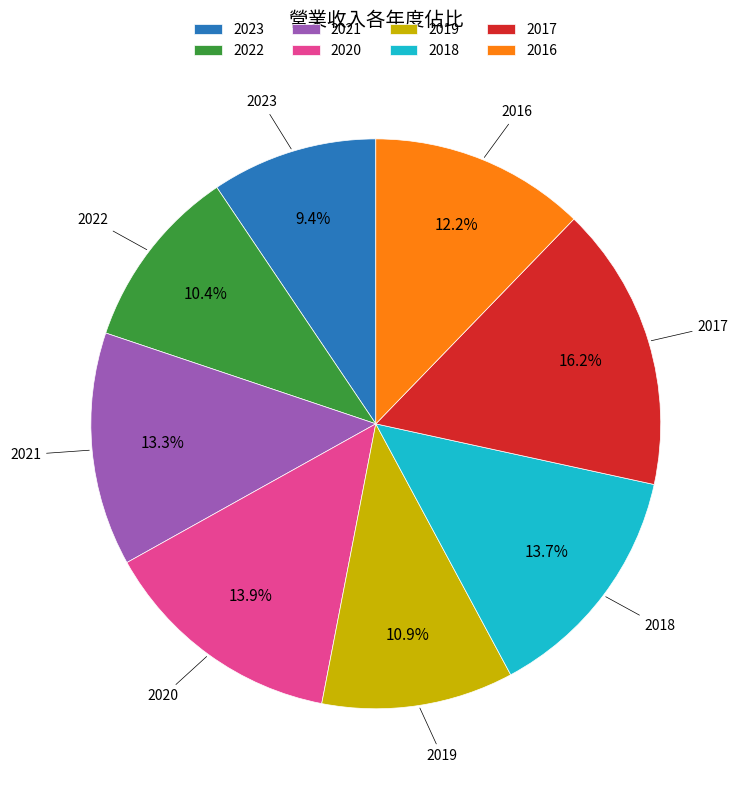

Does 2019 represent more than half of the total?

No